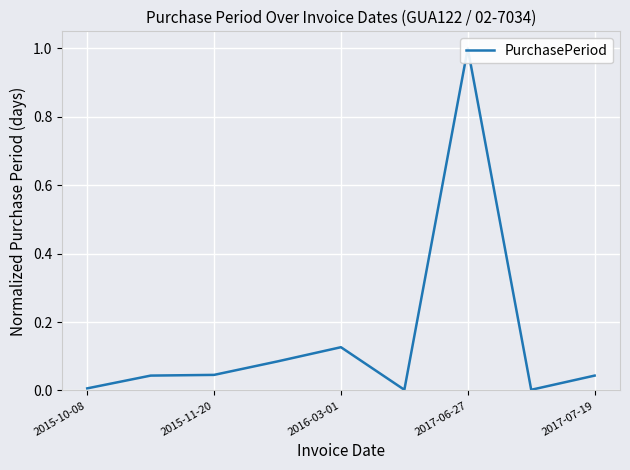

What is the sum of all values?

1.4